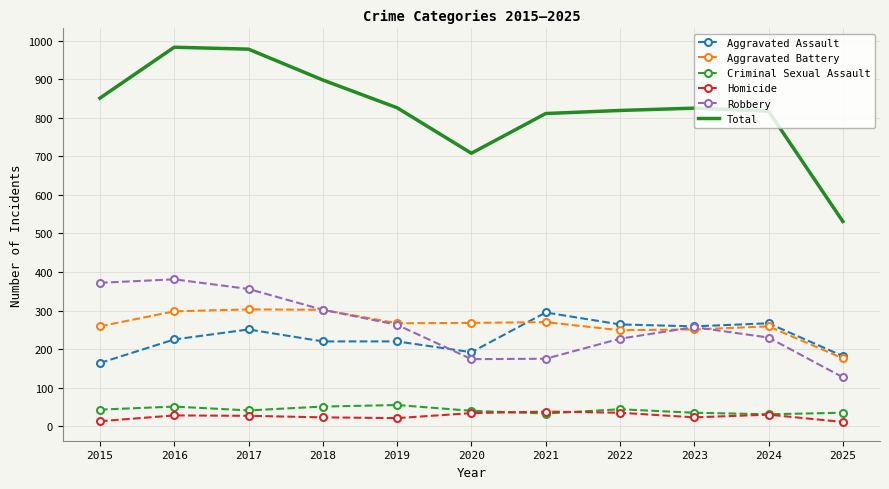

True or false: Homicide and Aggravated Battery cross at least once.

False